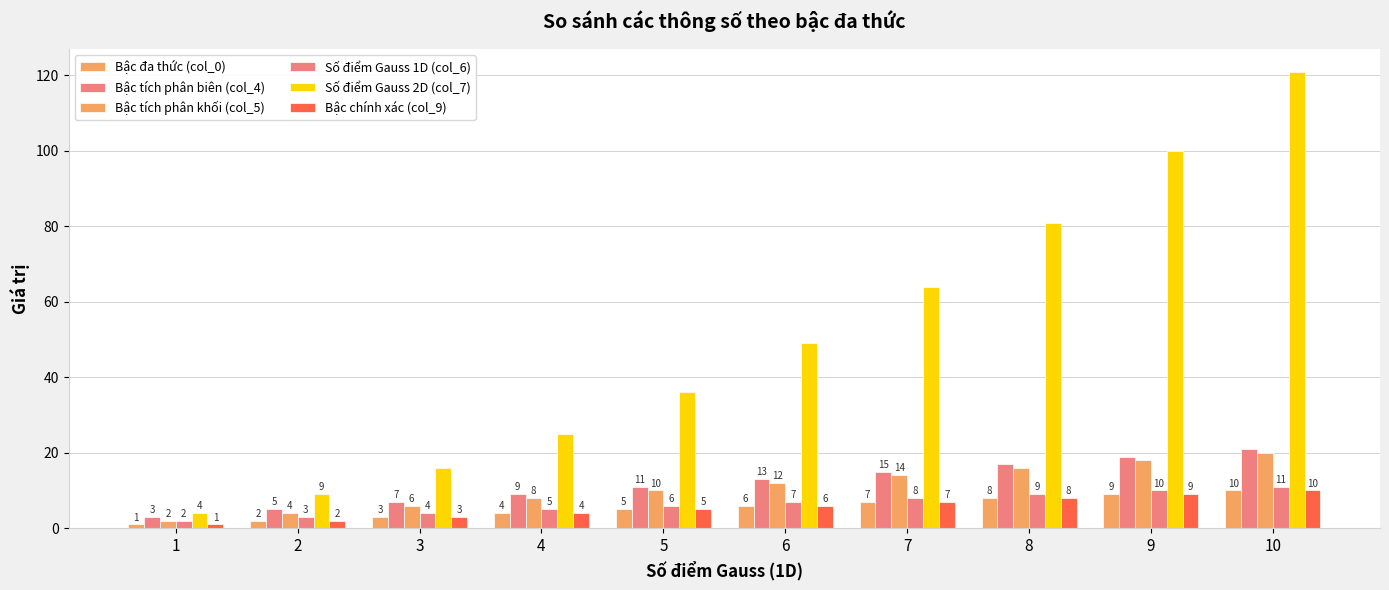

At which label does Bậc chính xác (col_9) reach its minimum?

1